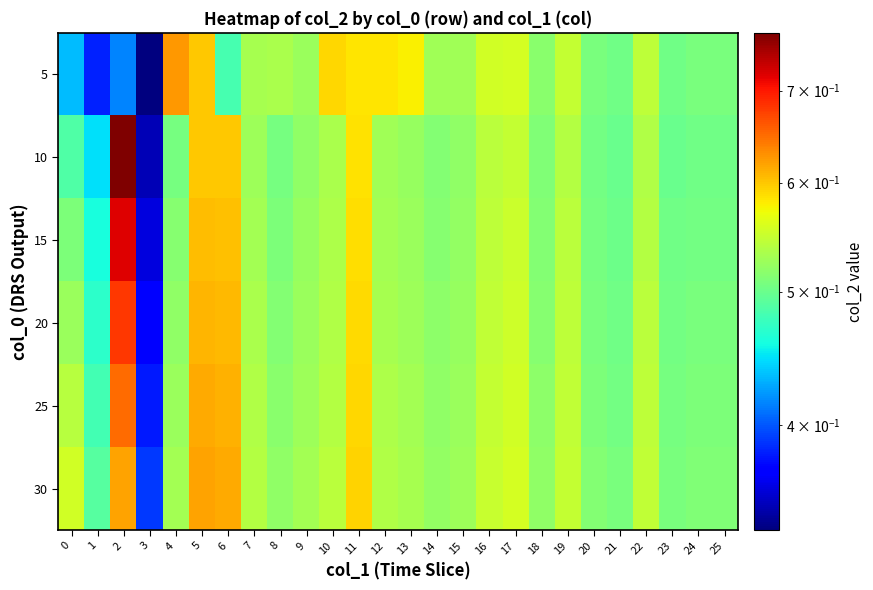

How many data points does each series have?

26